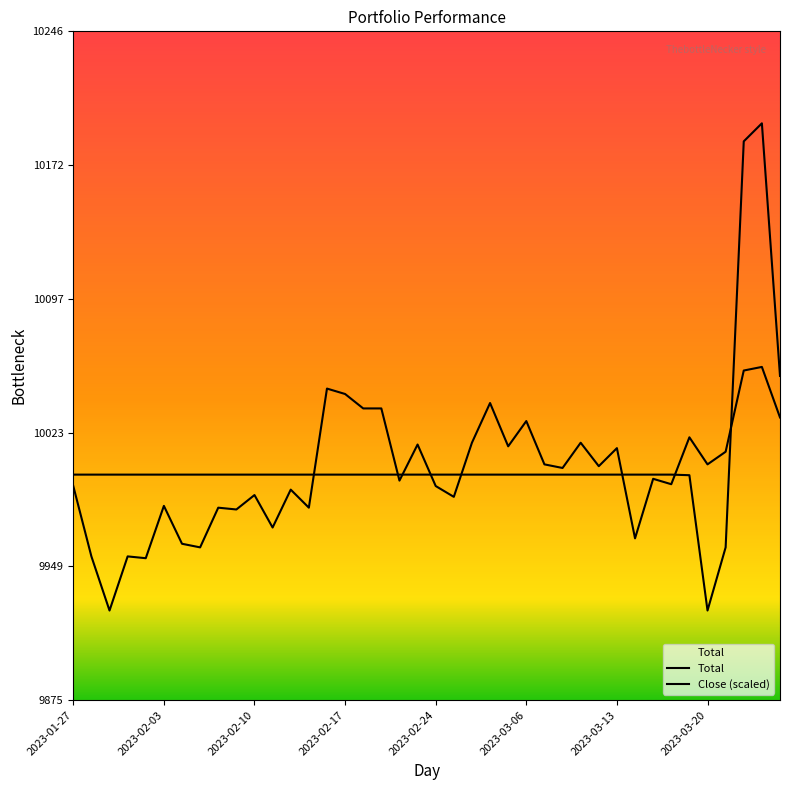

Count the number of categories in the chart.

40